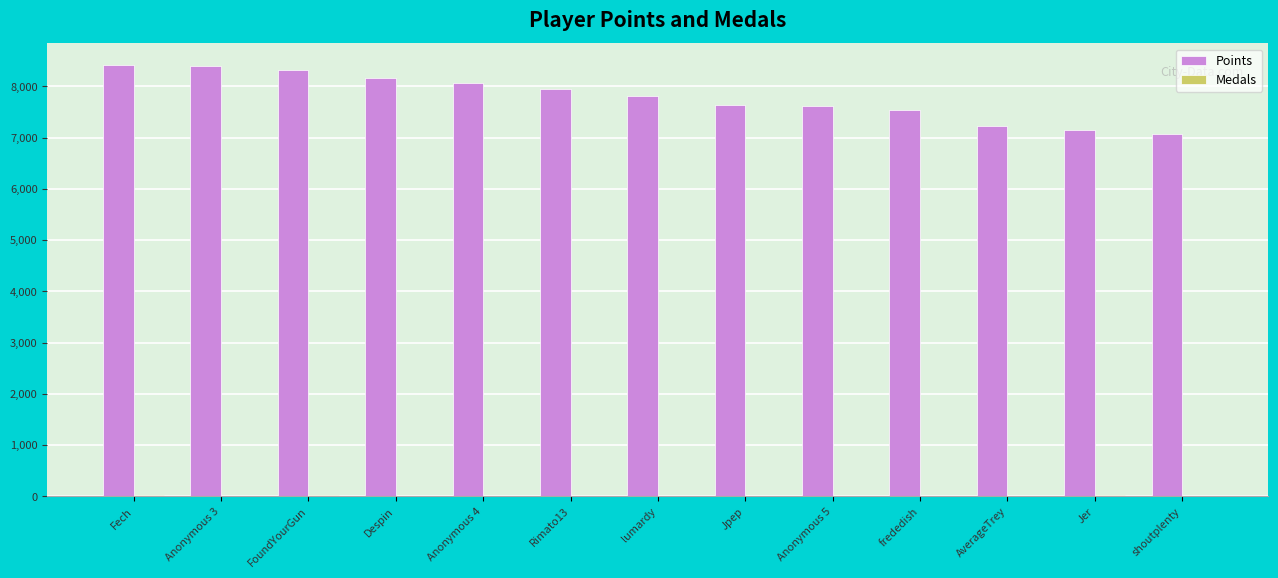

What is the sum of all Points values?

101363